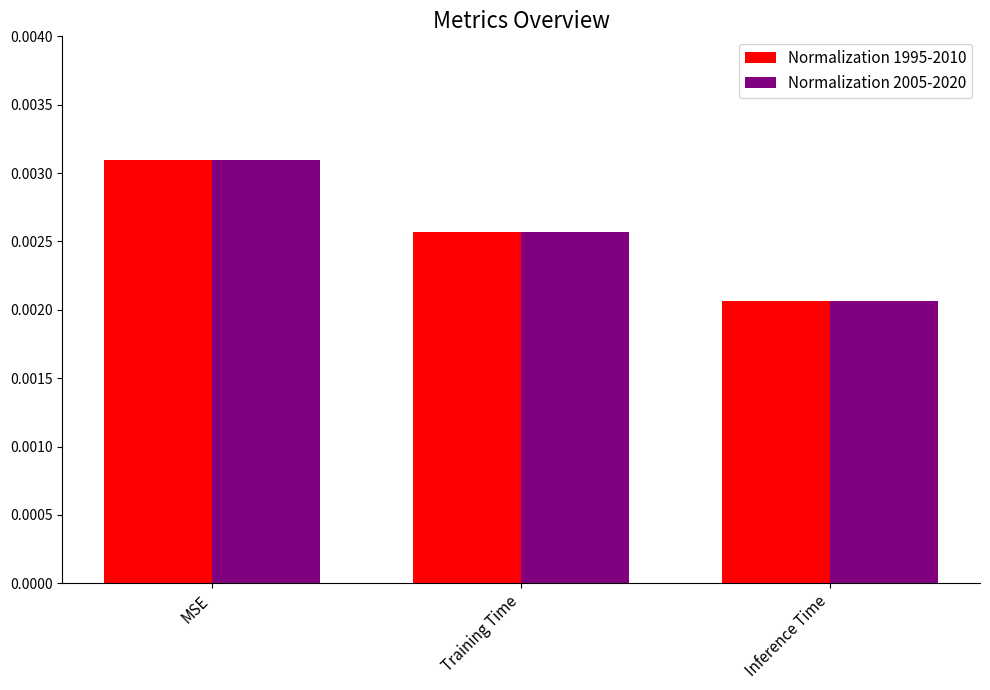

What position from the left is Training Time?

2